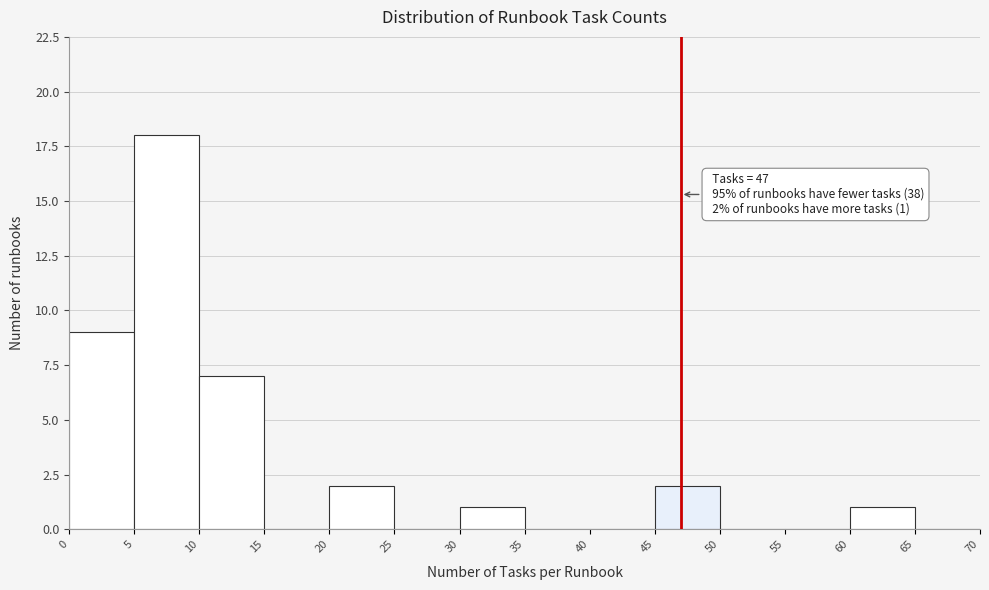

Over which range of the x-axis is the bar tallest?

5 to 10